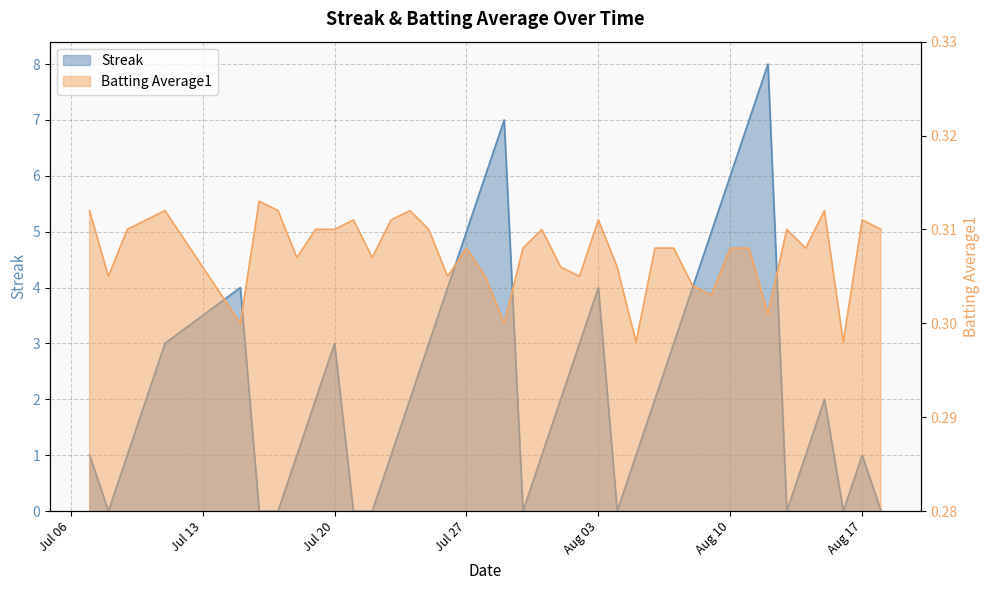

Which series has the largest total across all categories?

Streak